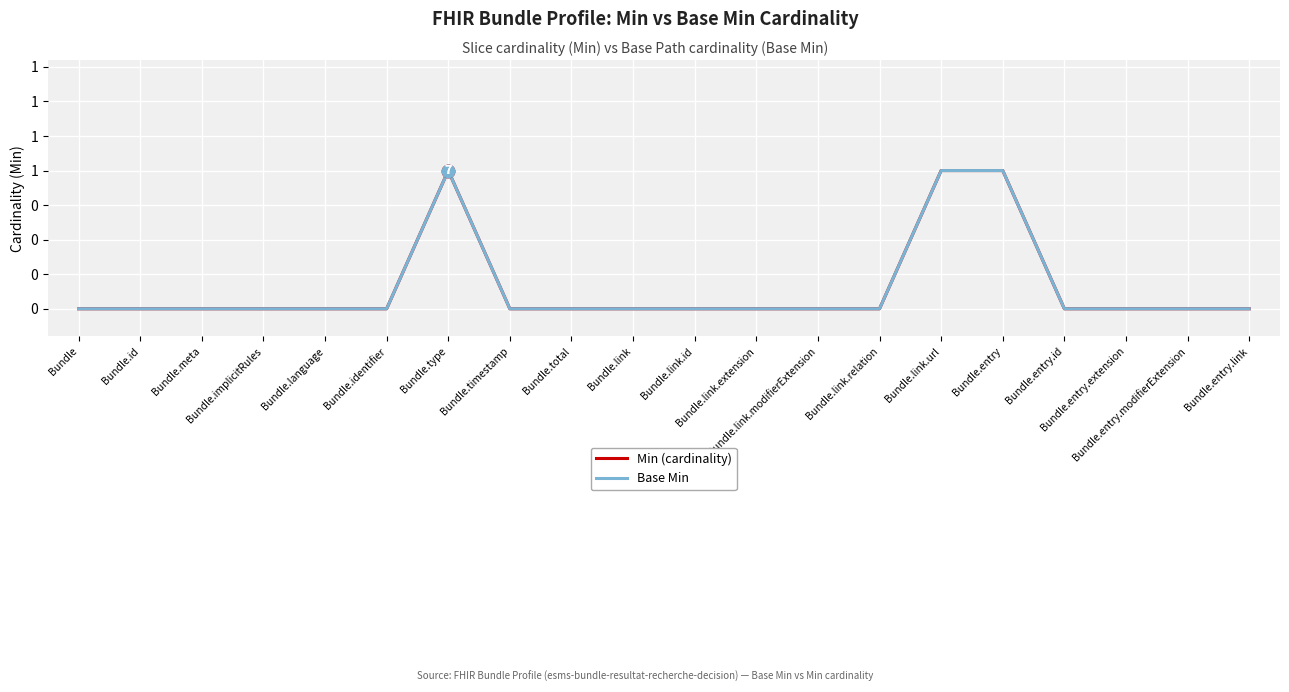

True or false: Base Min has a value of 0 at Bundle.link.

True